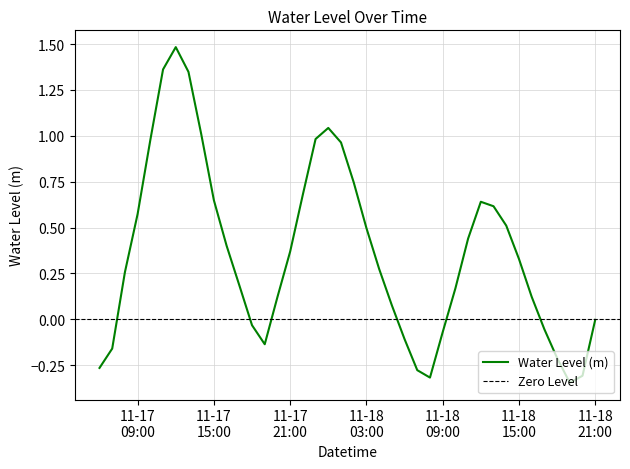

What is the minimum value shown in the chart?

-0.3